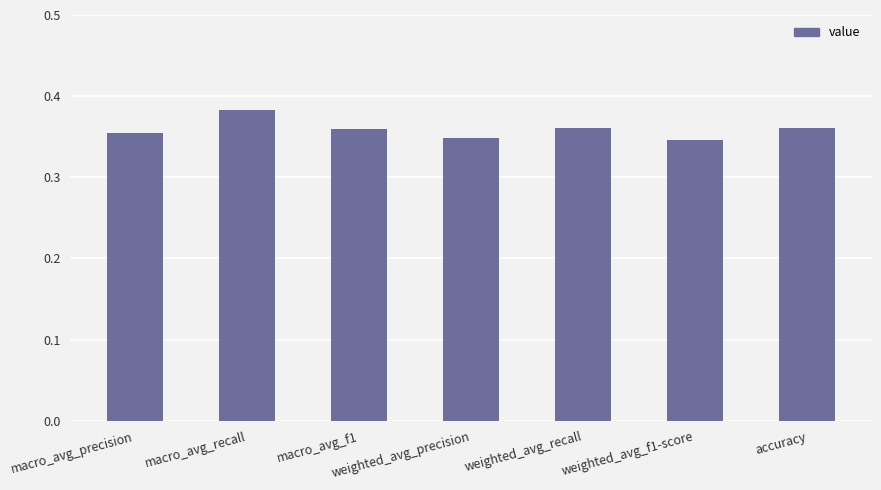

What is the sum of the values at weighted_avg_f1-score and weighted_avg_recall?

0.7